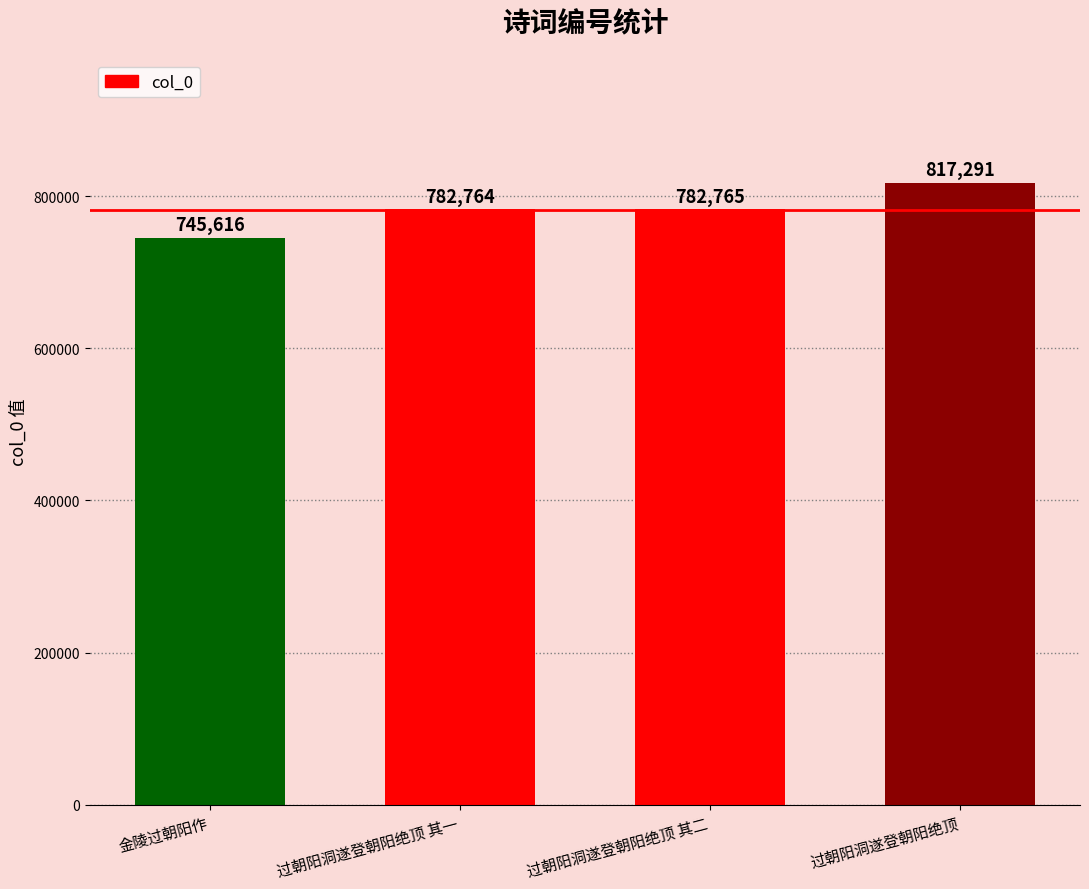

How many distinct data groups are displayed?

1